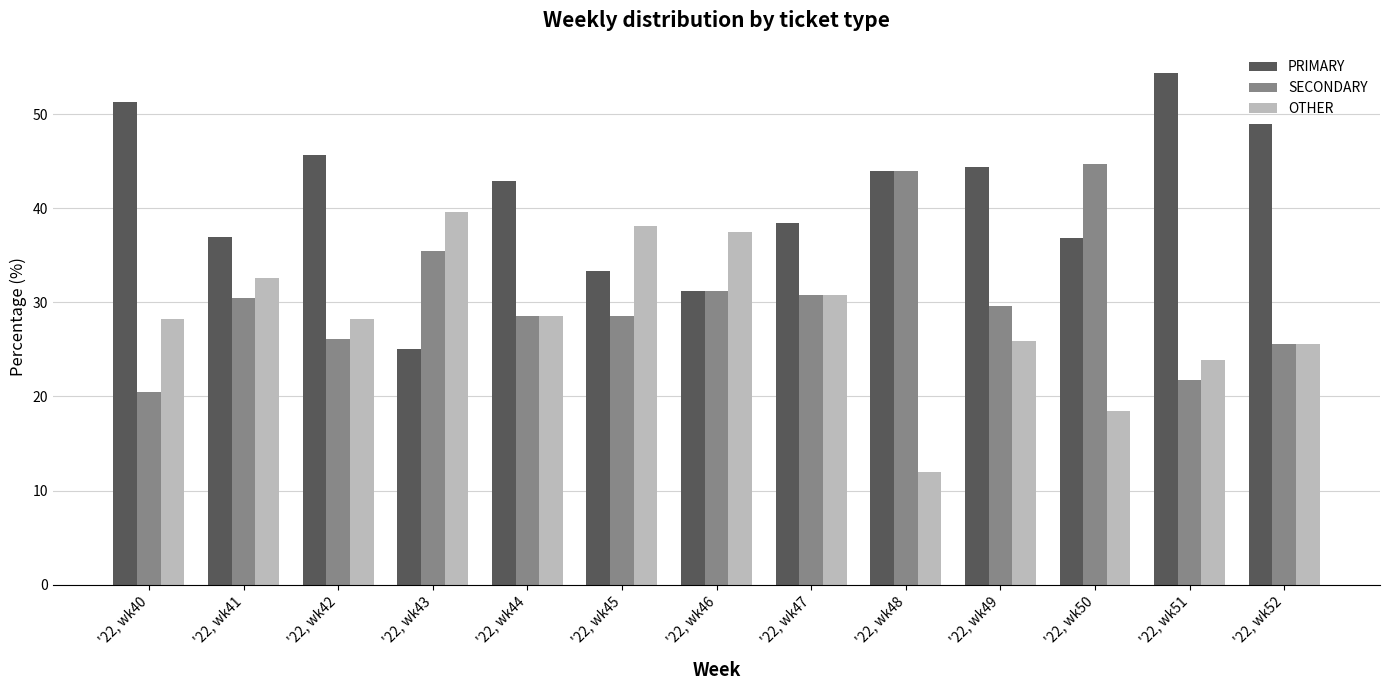

True or false: SECONDARY has a value of 7.9 at '22, wk52.

False